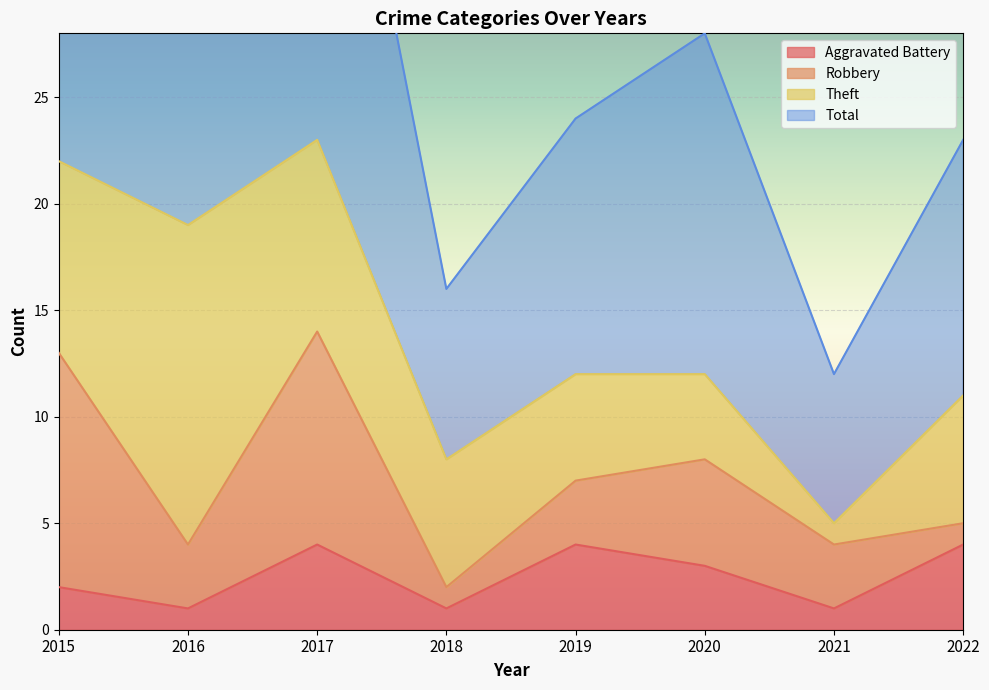

What is the difference between the maximum and minimum values in the Aggravated Battery series?

3